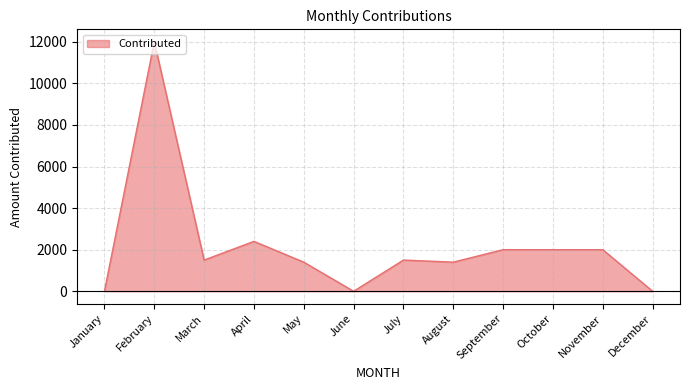

The value at January is 0. True or false?

True